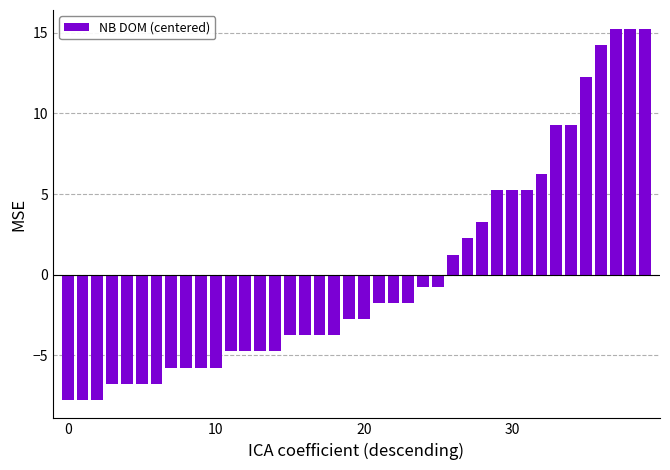

What is the difference between the second highest and minimum values?

23.0